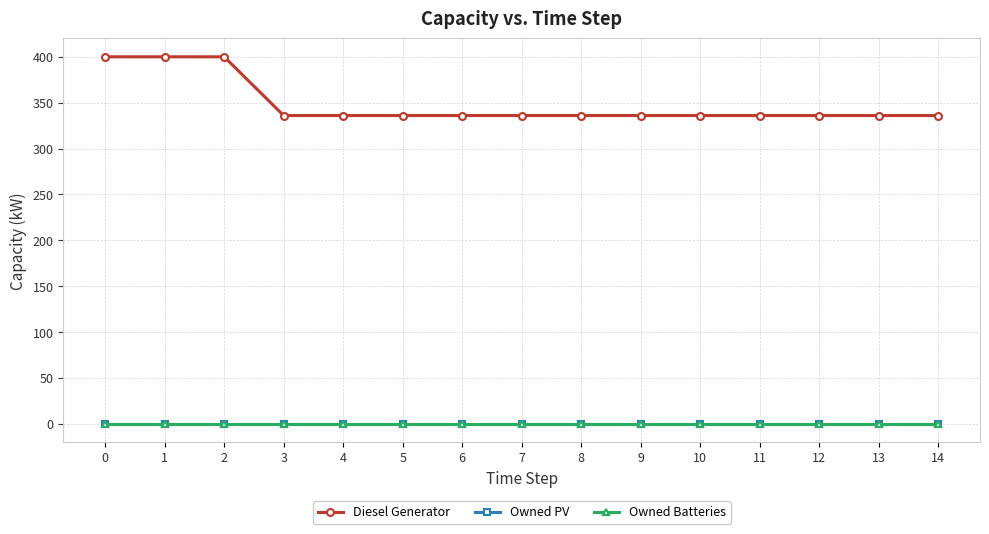

How many lines are shown in the chart?

3